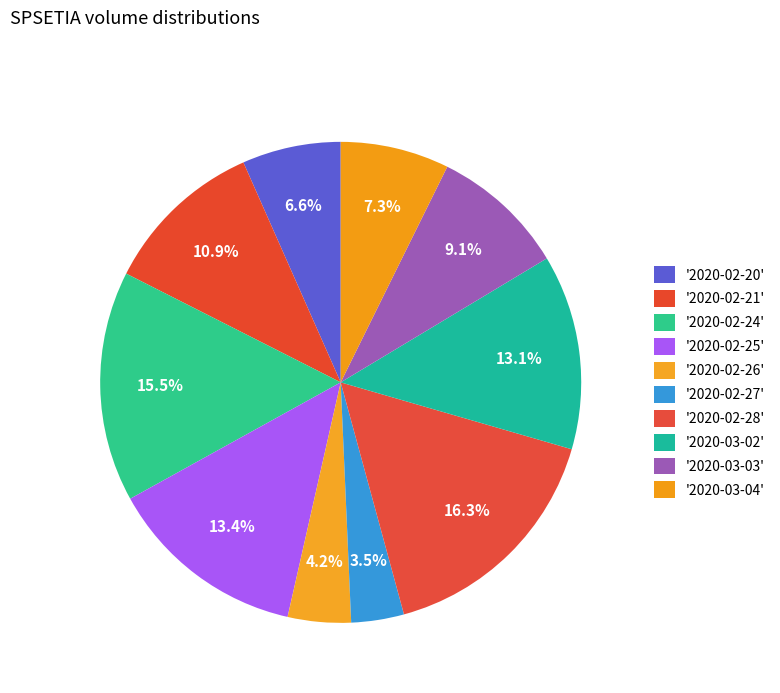

How many segments does this pie chart have?

10